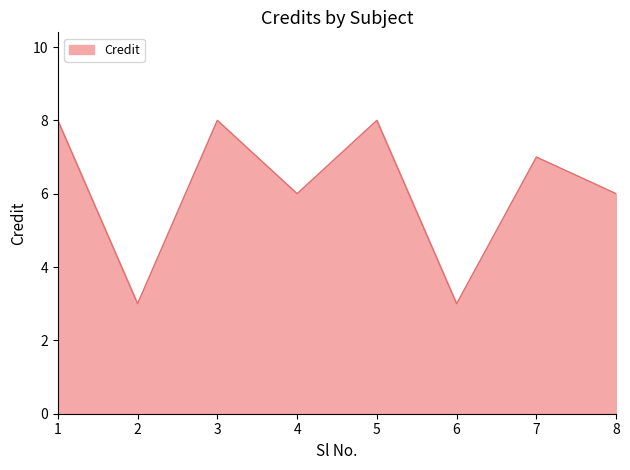

What is the difference between the maximum and second lowest values?

5